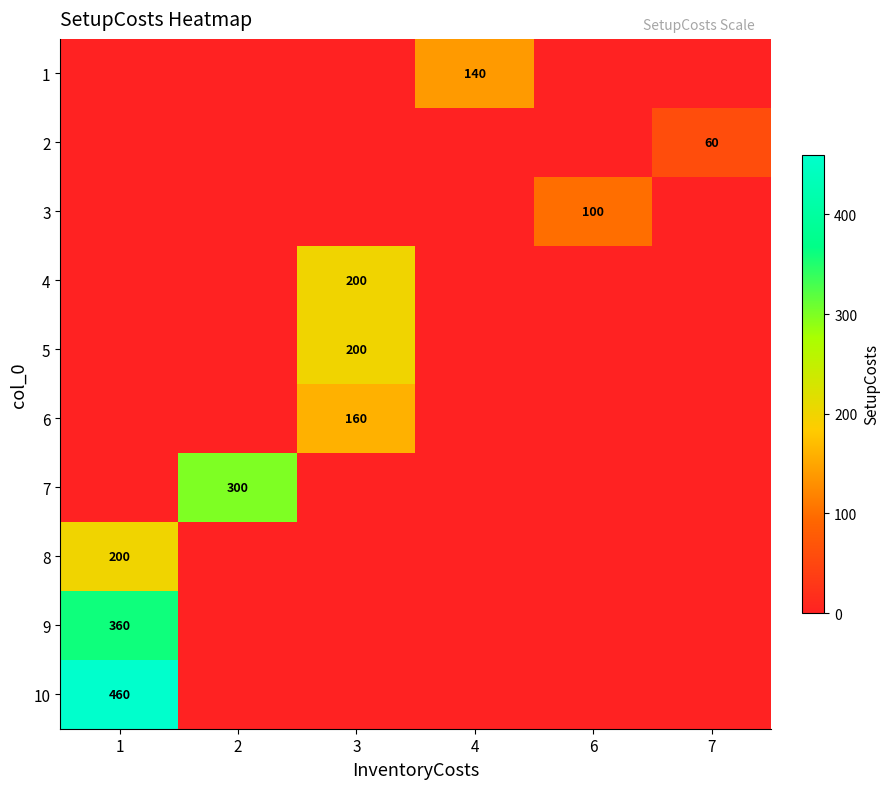

Is it true that 10 equals 819 at 1?

False